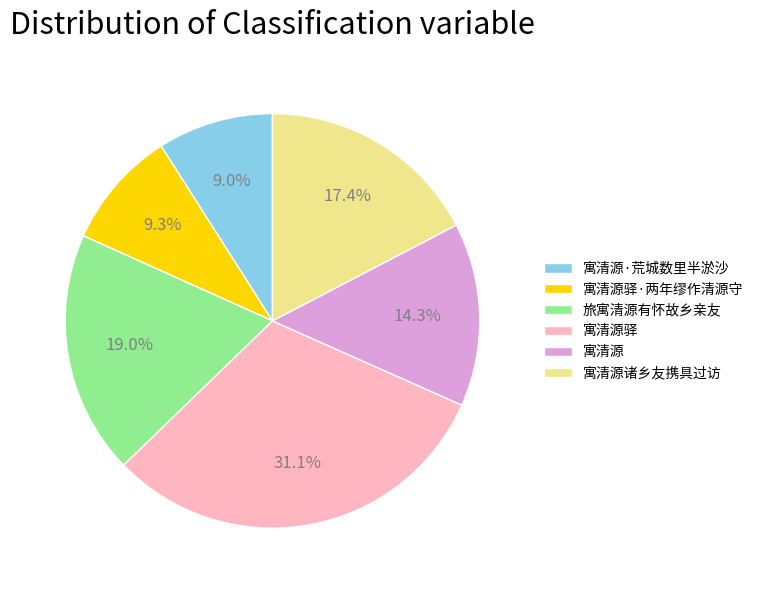

Count the number of slices in the pie.

6